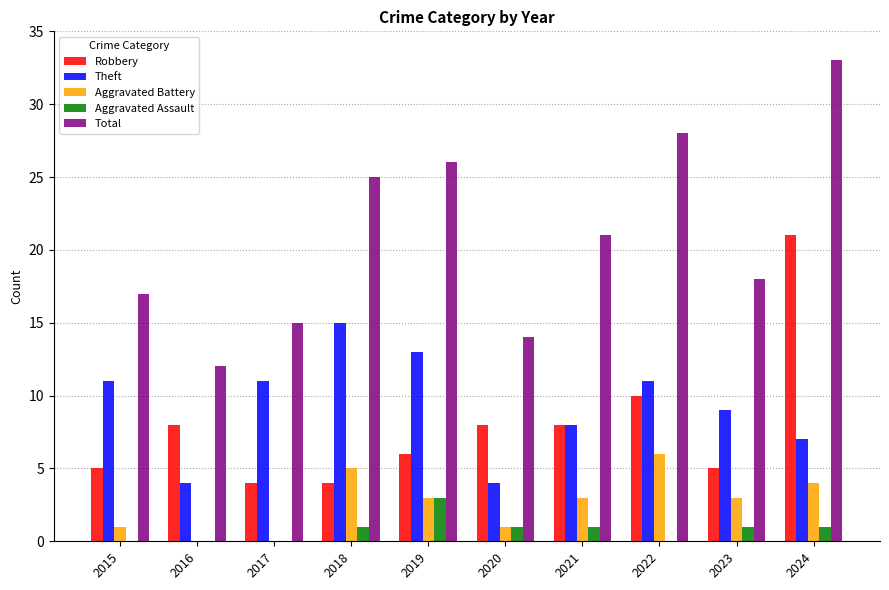

What is the sum of the Robbery values at 2015 and 2019?

11